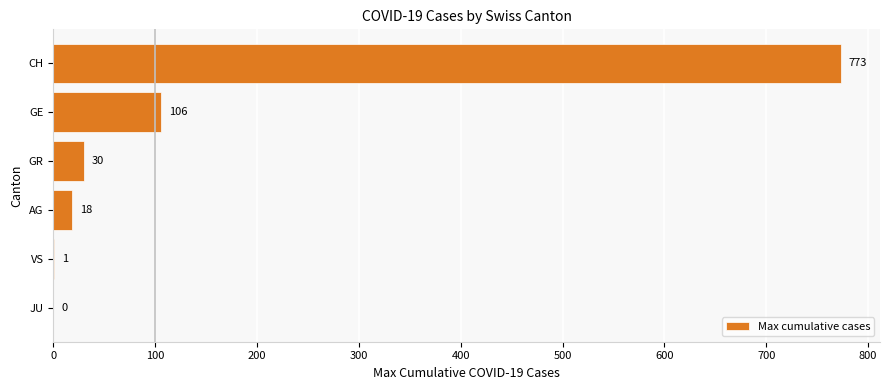

Is it true that the value at GR is 30?

True